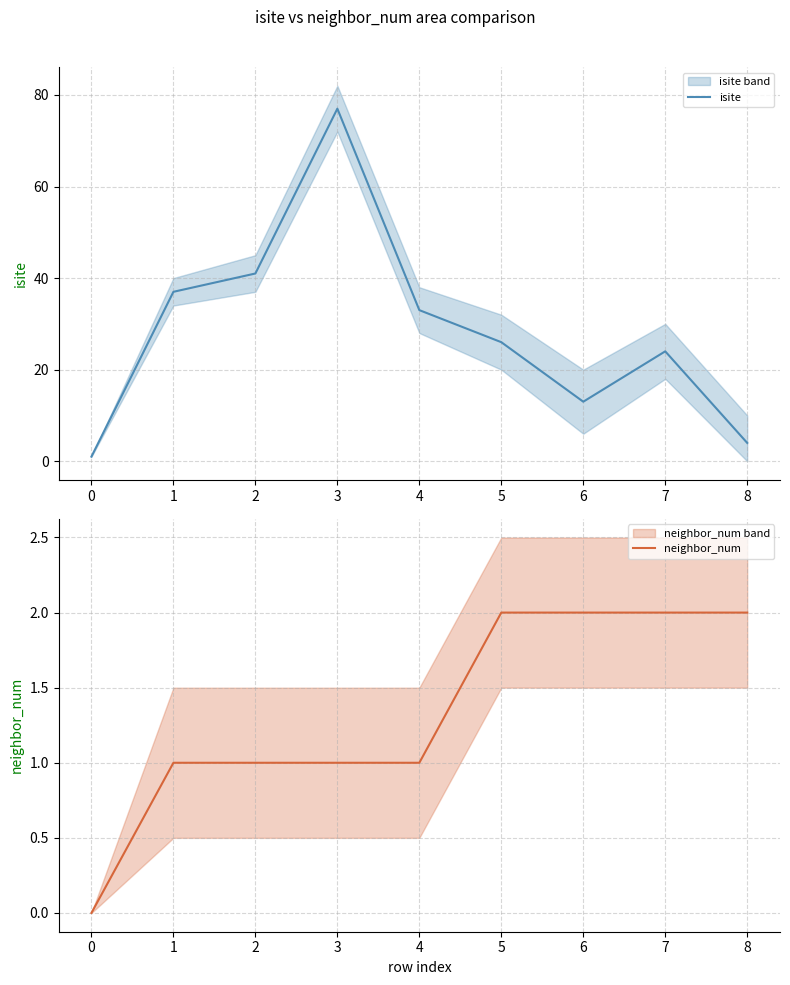

What is the difference between the isite values at 6 and 4?

20